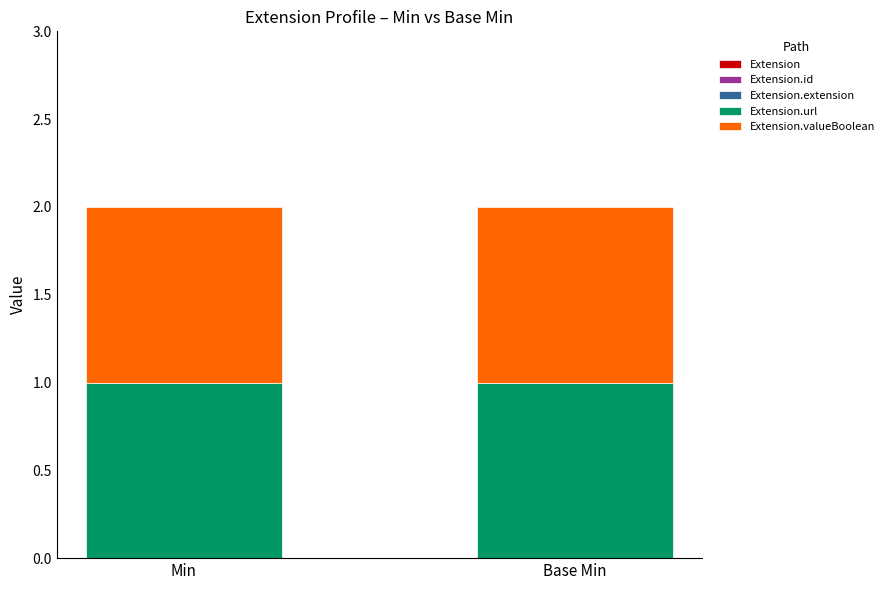

Reading left to right, list all the values displayed in this chart.

Extension: 0	0
Extension.id: 0	0
Extension.extension: 0	0
Extension.url: 1	1
Extension.valueBoolean: 1	1